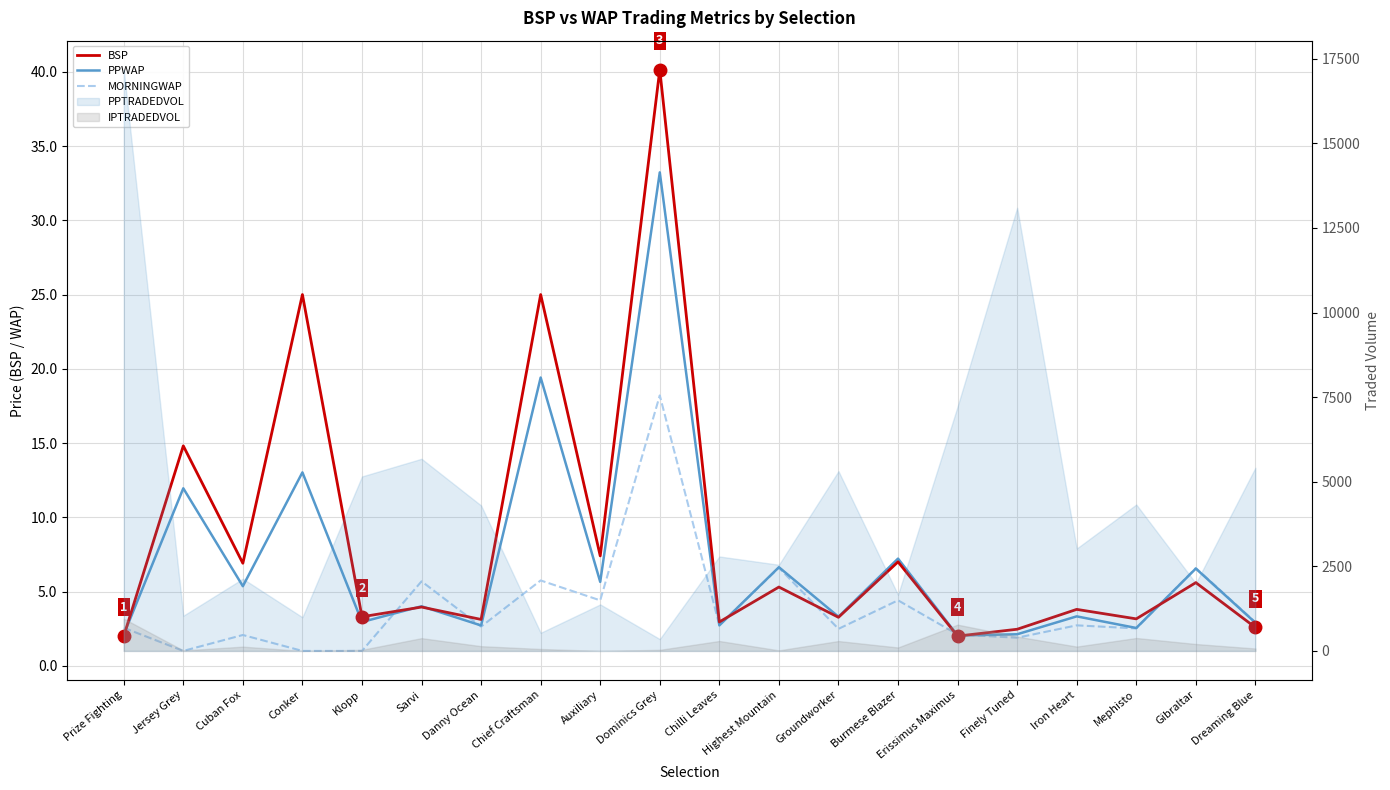

Between Conker and Sarvi, which series saw the biggest shift?

BSP